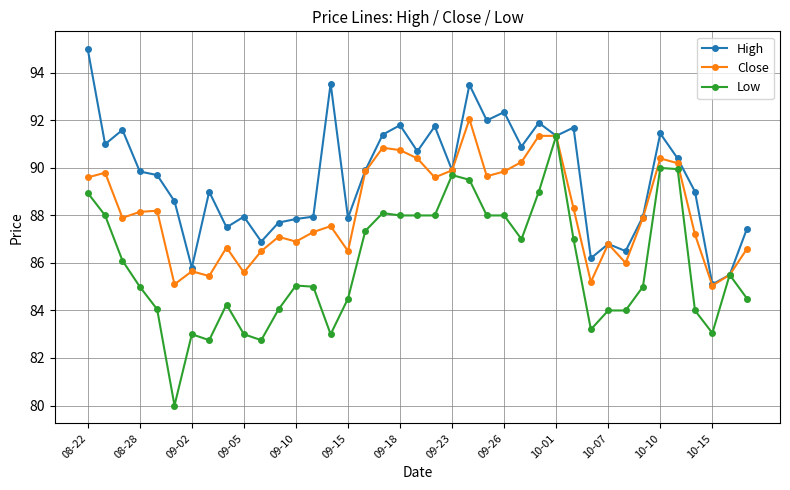

What is the highest value of the Close series?

92.1